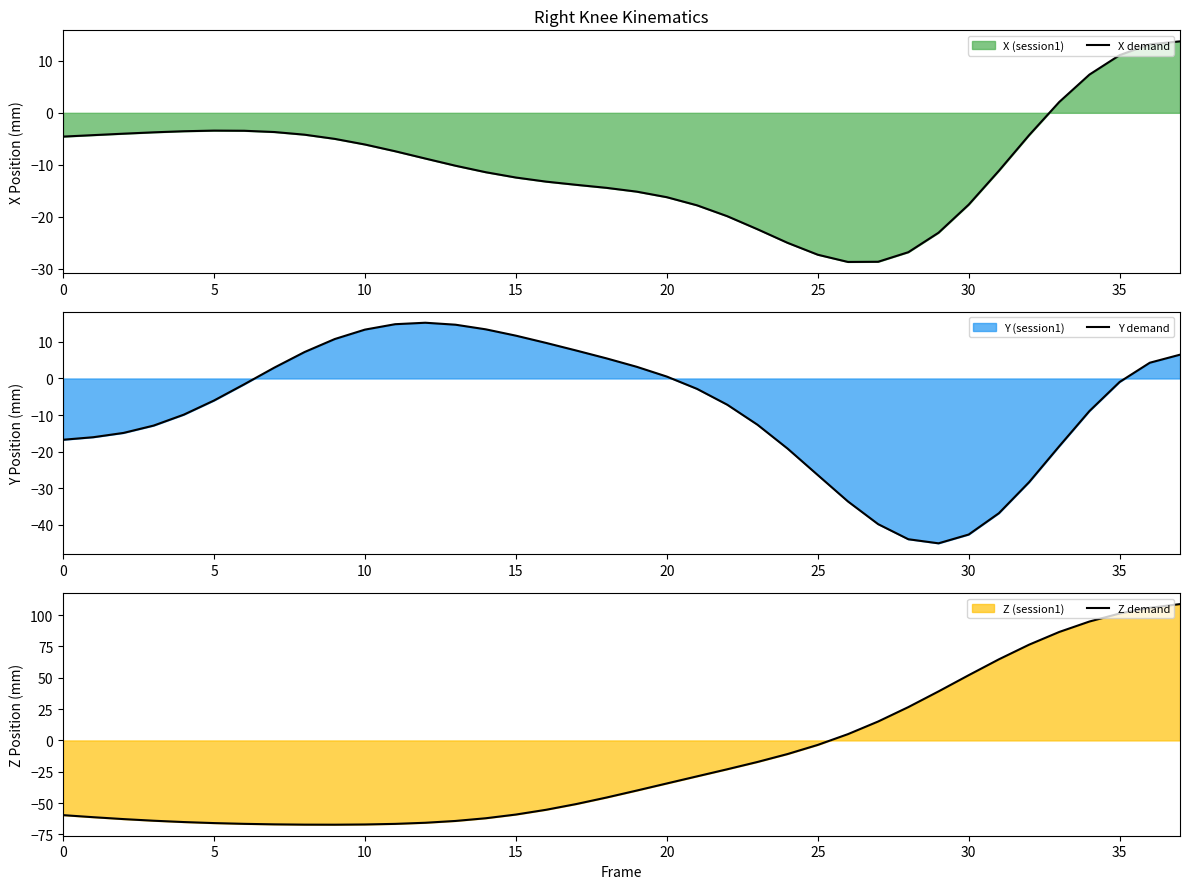

Rank the series by their average value, from highest to lowest.

Y demand, X demand, Z demand